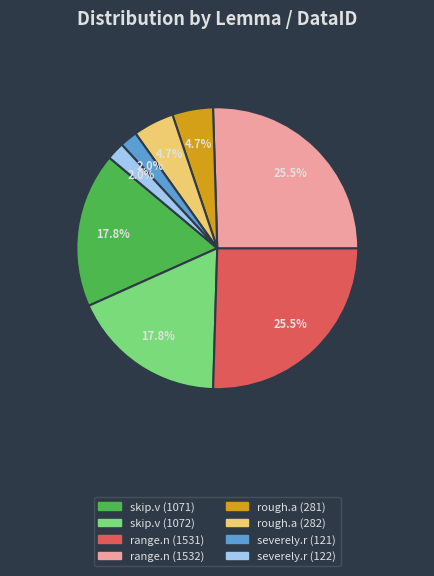

Combined, do skip.v (1072) and range.n (1532) account for over 50%?

No